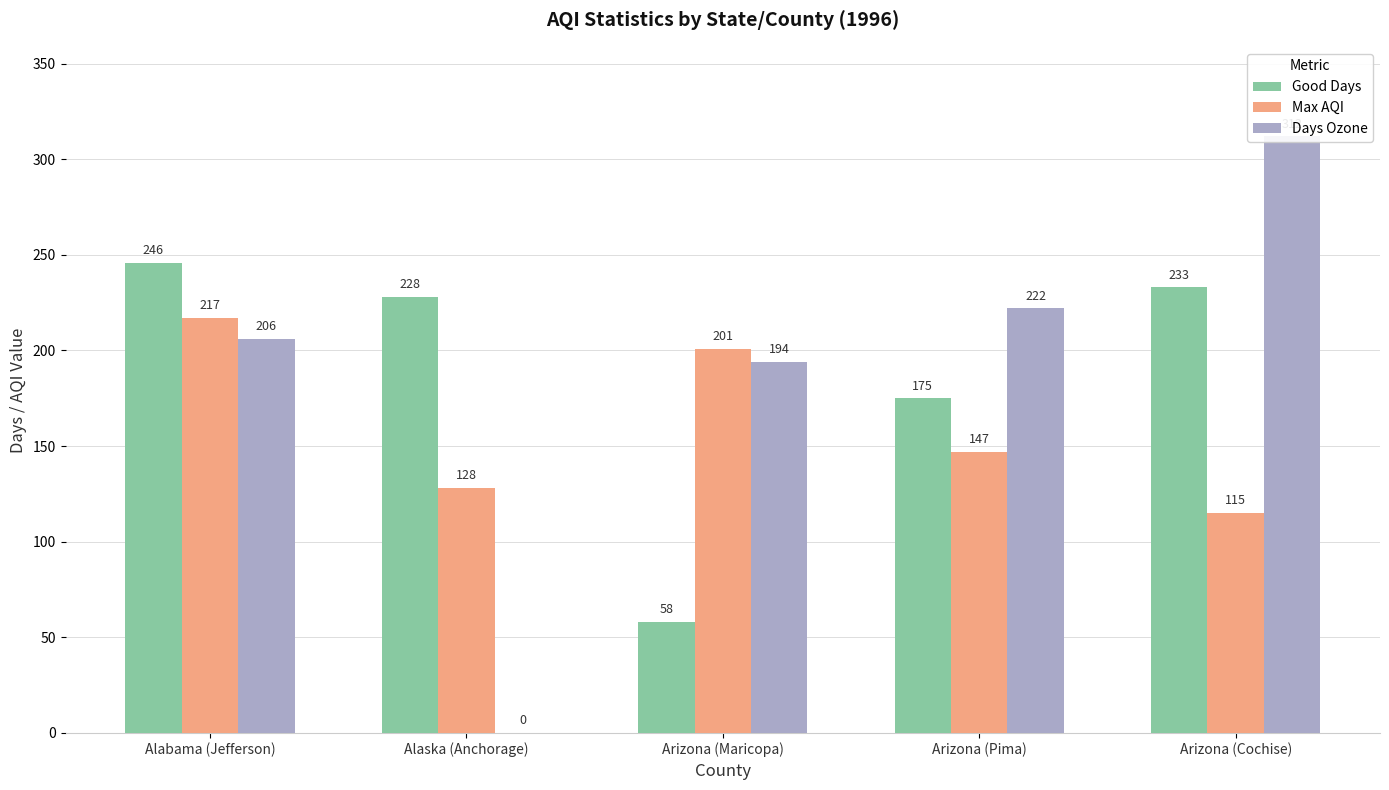

How many groups of bars are there?

5